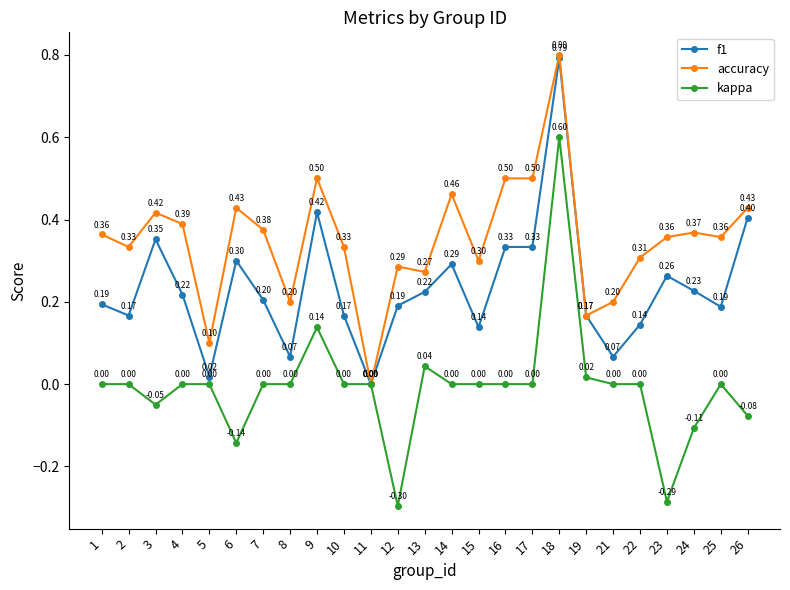

Rank the series at 2 from lowest to highest value.

kappa, f1, accuracy